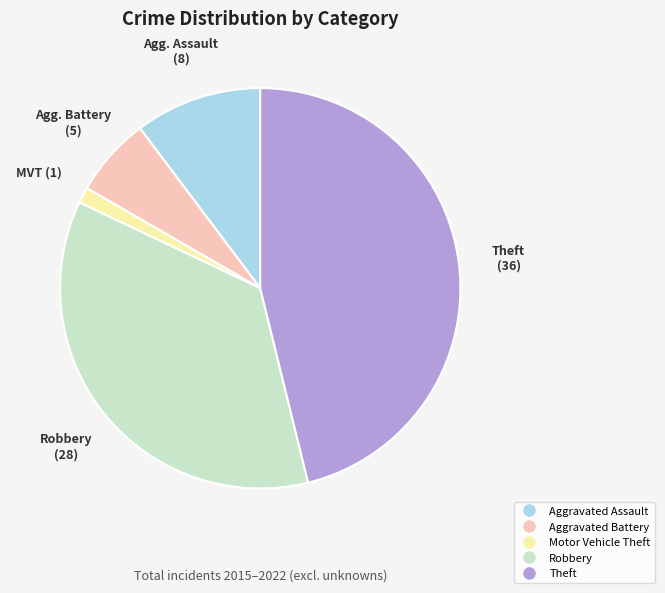

What is the smallest slice in the pie chart?

Motor Vehicle Theft